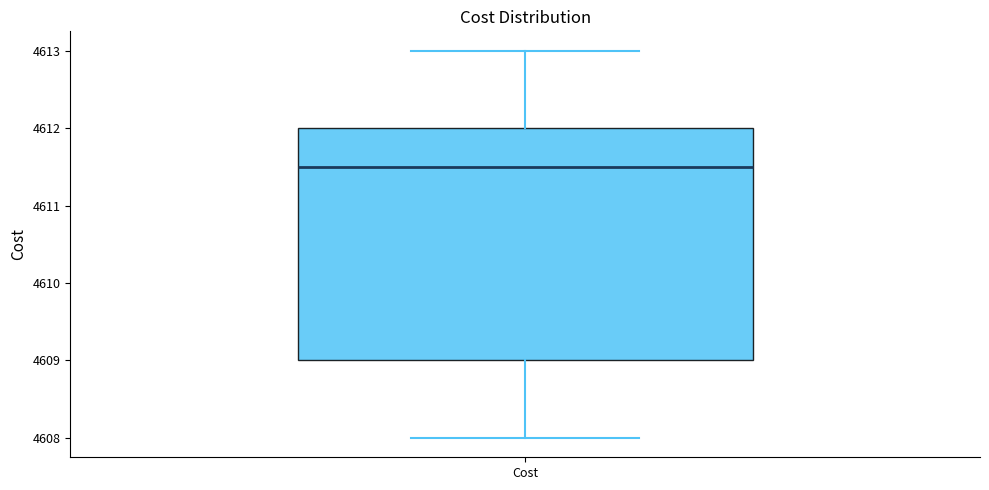

Where does the upper whisker of the box for Cost end on the y-axis? The values are not printed on the chart, so give them approximately, as read against the axis.

4613.0